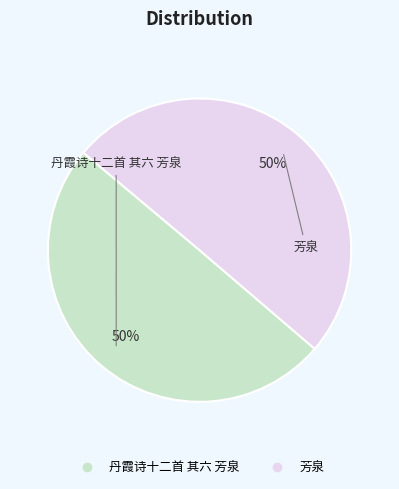

What percentage is the 丹霞诗十二首 其六 芳泉 slice, to the nearest percent?

50%